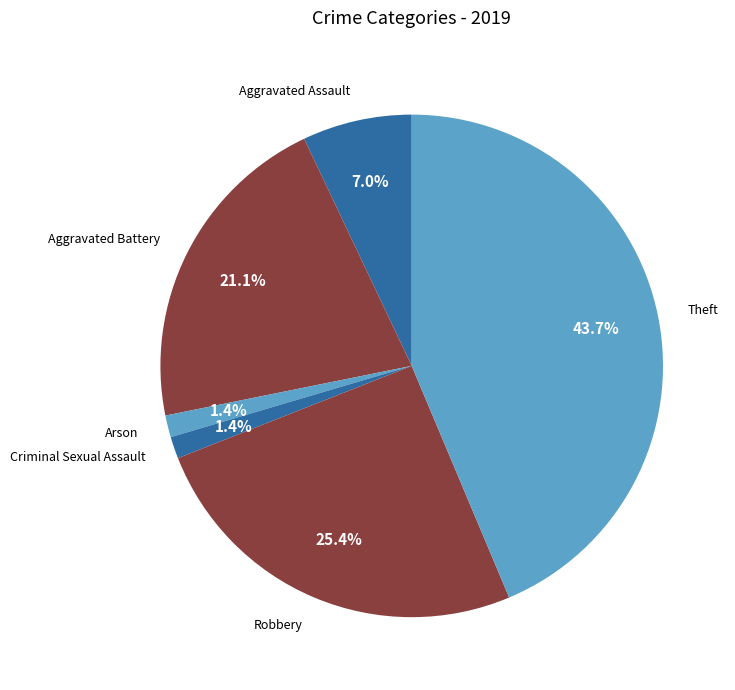

Between Aggravated Assault and Arson, which is larger?

Aggravated Assault